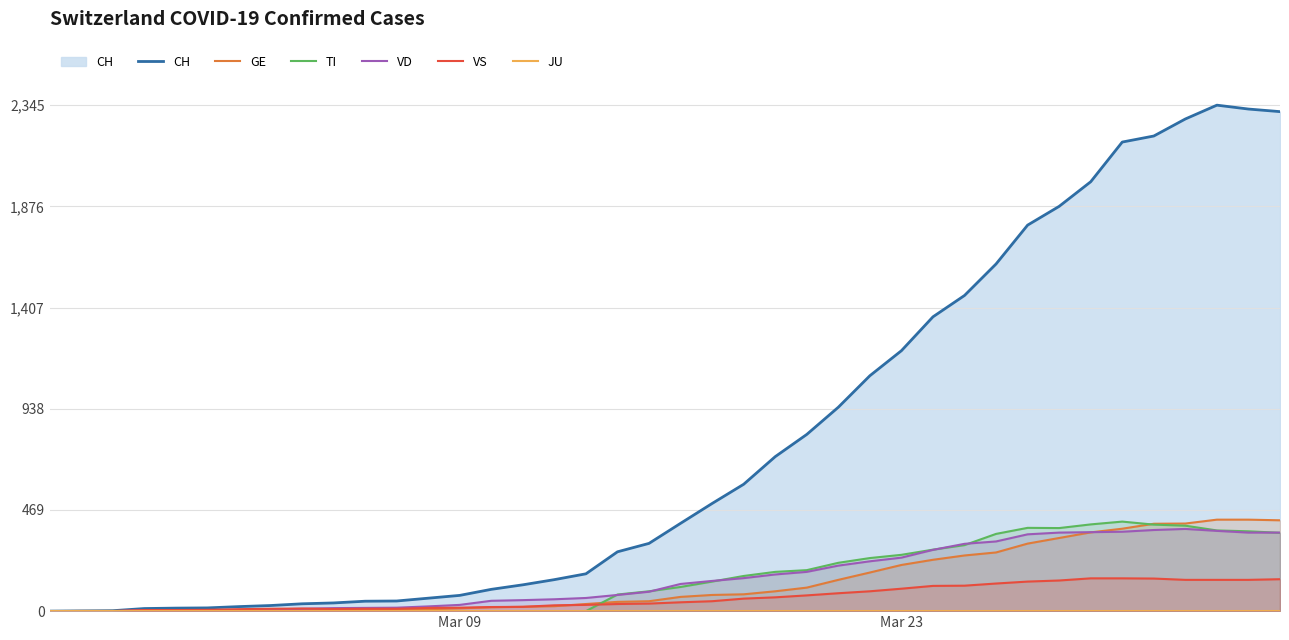

At how many categories does at least one series exceed 13?

36